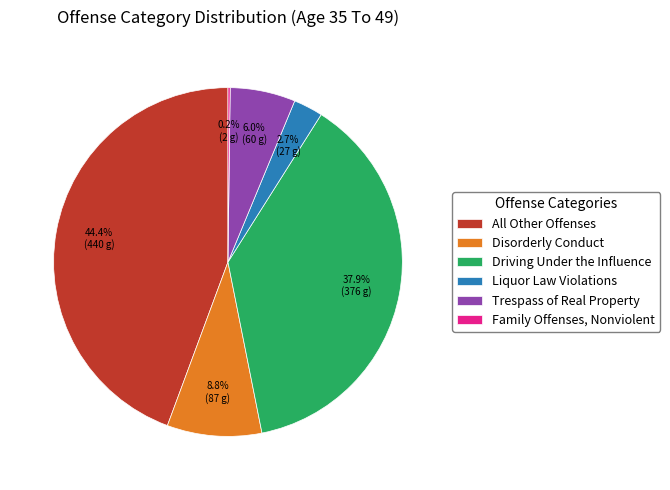

Do Trespass of Real Property and Liquor Law Violations together represent more than half of the pie?

No